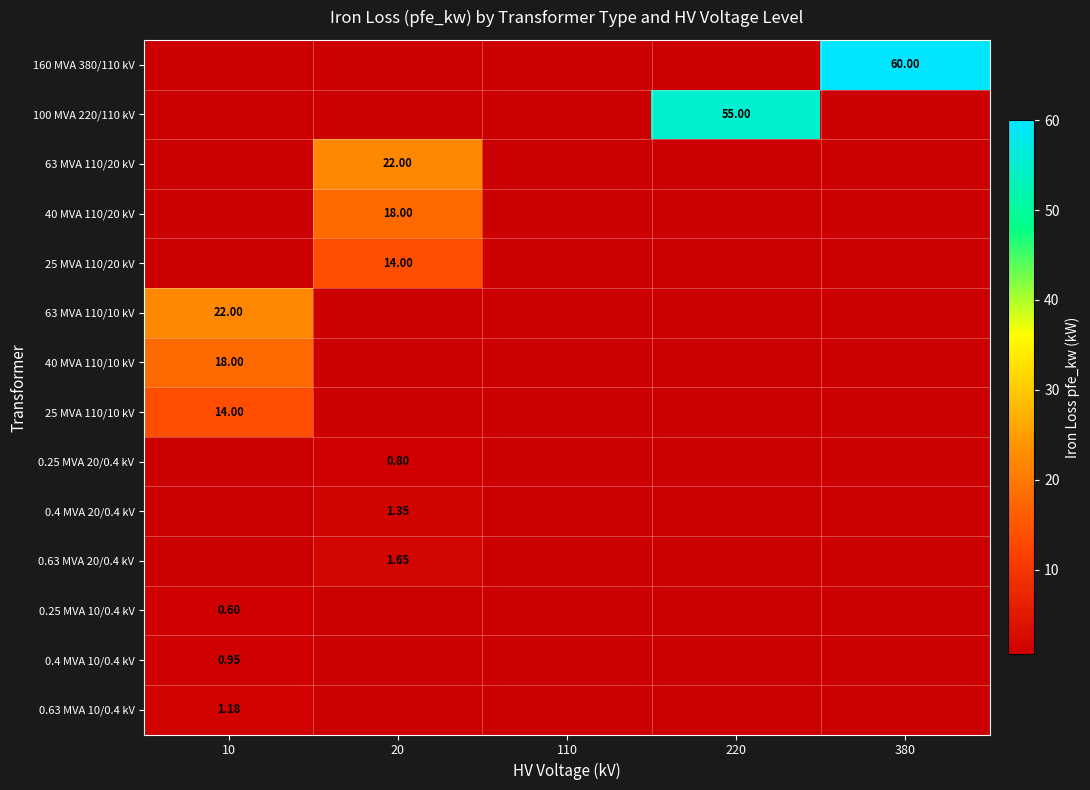

What is the highest value of the 63 MVA 110/10 kV series?

22.0